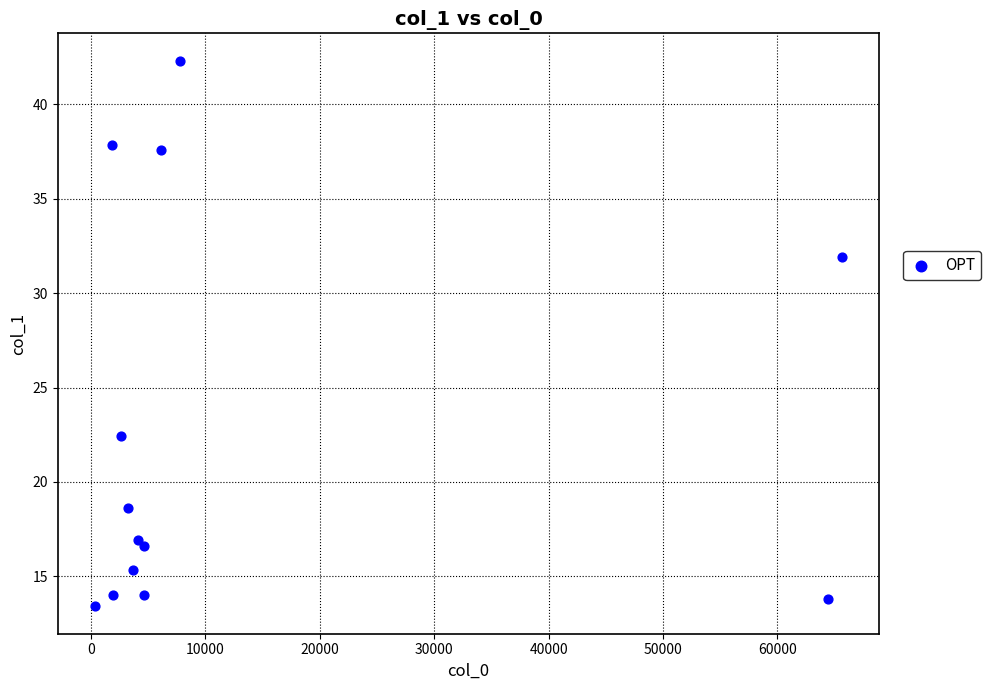

What is the range of X values (max minus min)?

65289.4